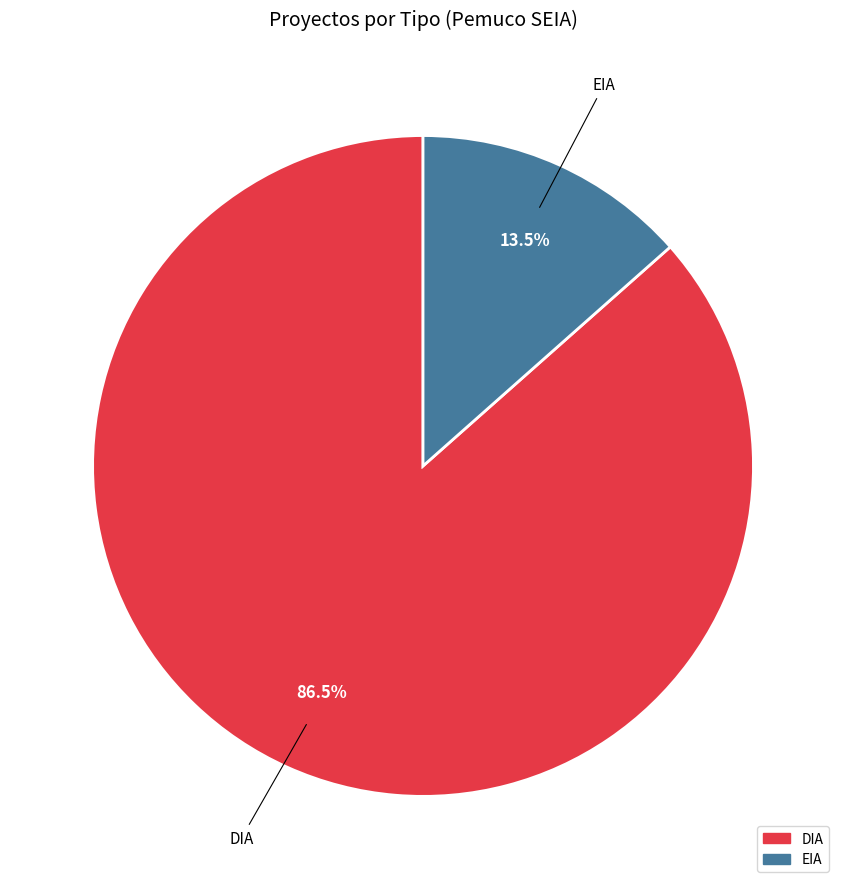

Approximately how many times larger is the value at EIA compared to DIA?

0.2